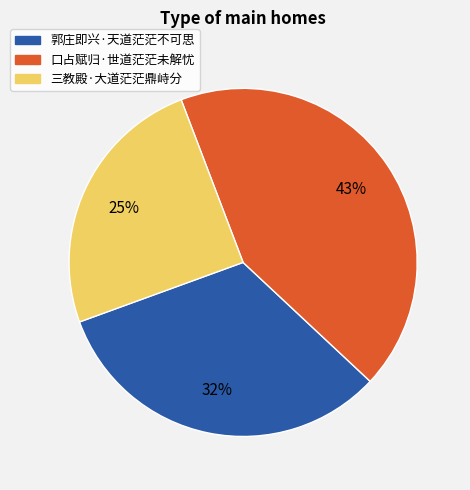

Do 三教殿·大道茫茫鼎峙分 and 口占赋归·世道茫茫未解忧 together represent more than half of the pie?

Yes